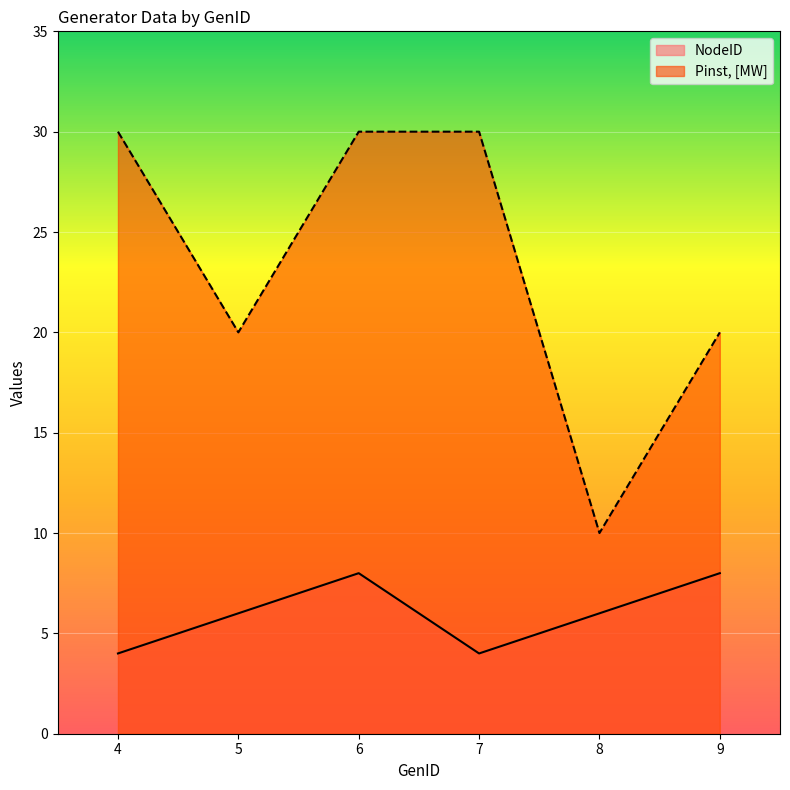

True or false: Pinst_MW and NodeID intersect in this chart.

False